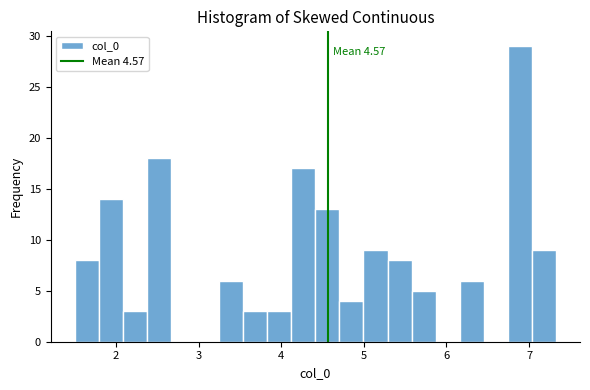

Around what value on the x-axis is the tallest bar? Give the approximate position of its centre, as read against the axis.

6.9